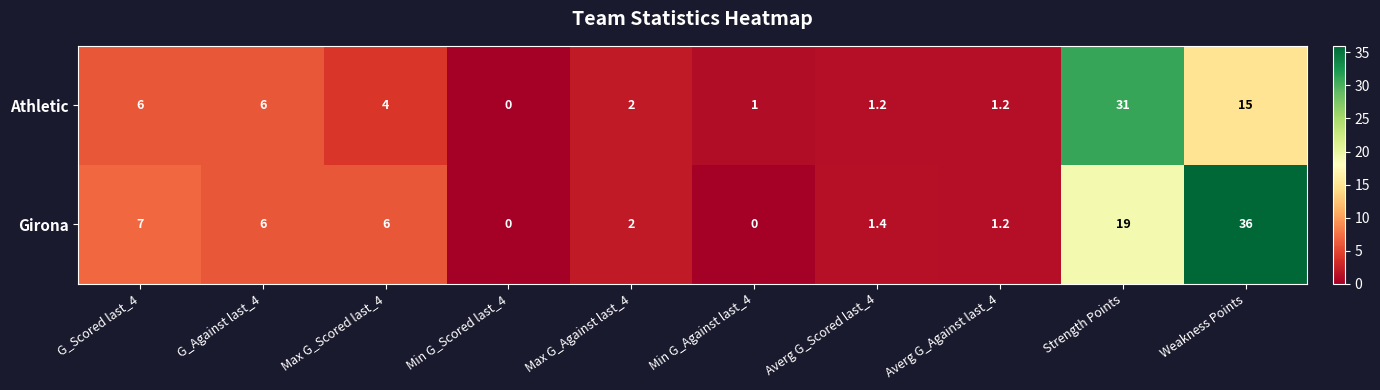

What is the total value across all series at Averg G_Scored last_4?

2.6